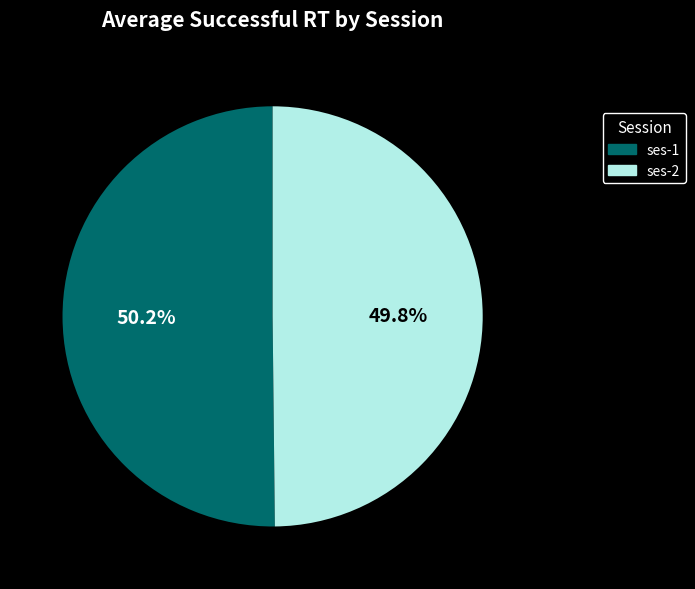

Combined, do ses-2 and ses-1 account for over 50%?

Yes